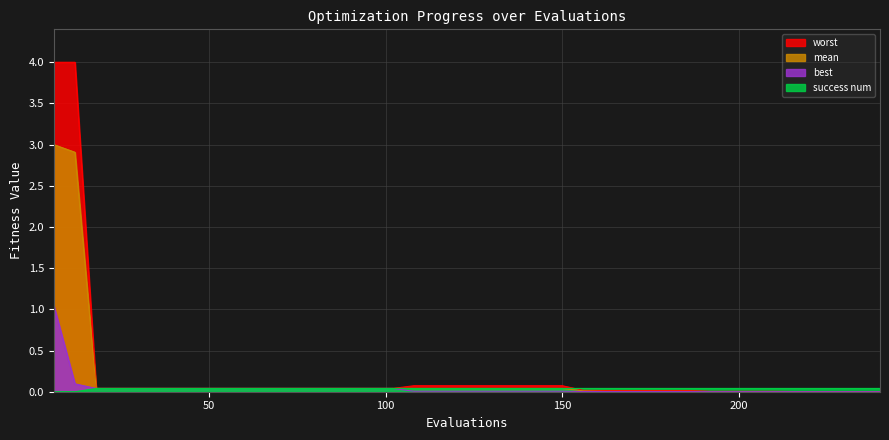

Between 132 and 96, which is larger?

96